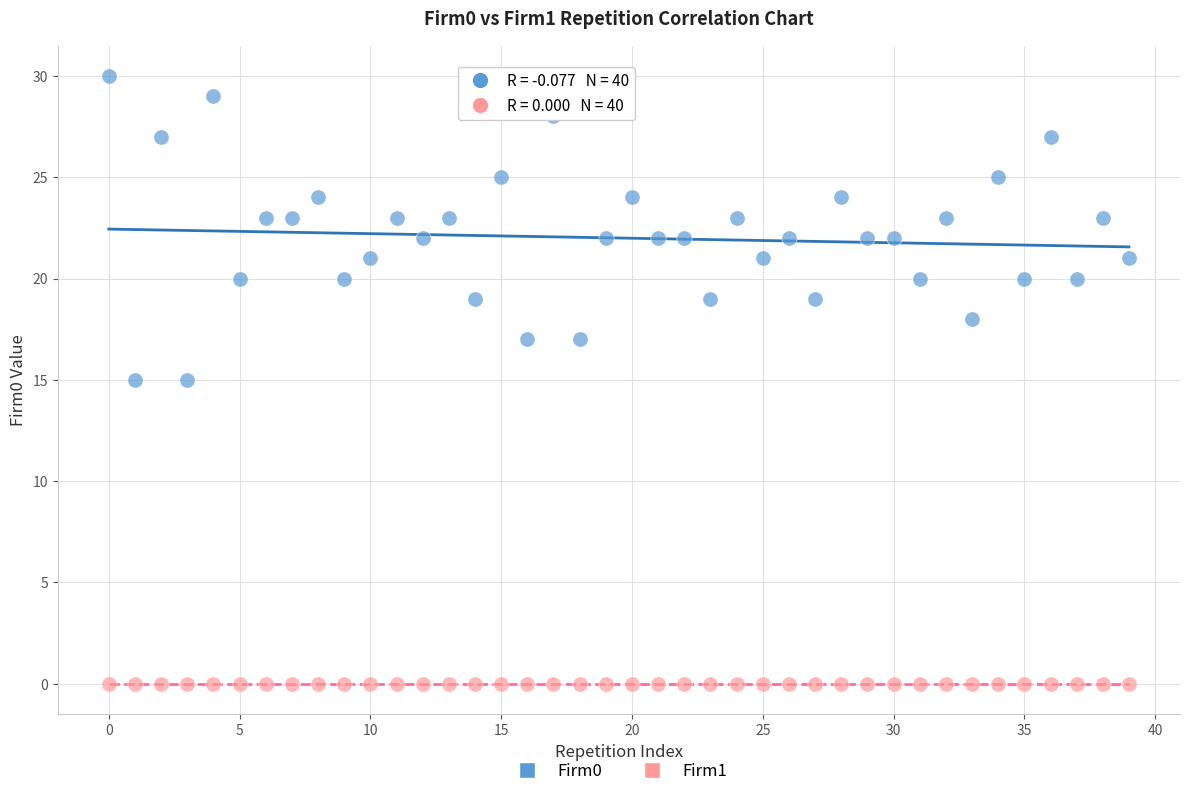

Which series reaches the maximum Y coordinate?

Firm0